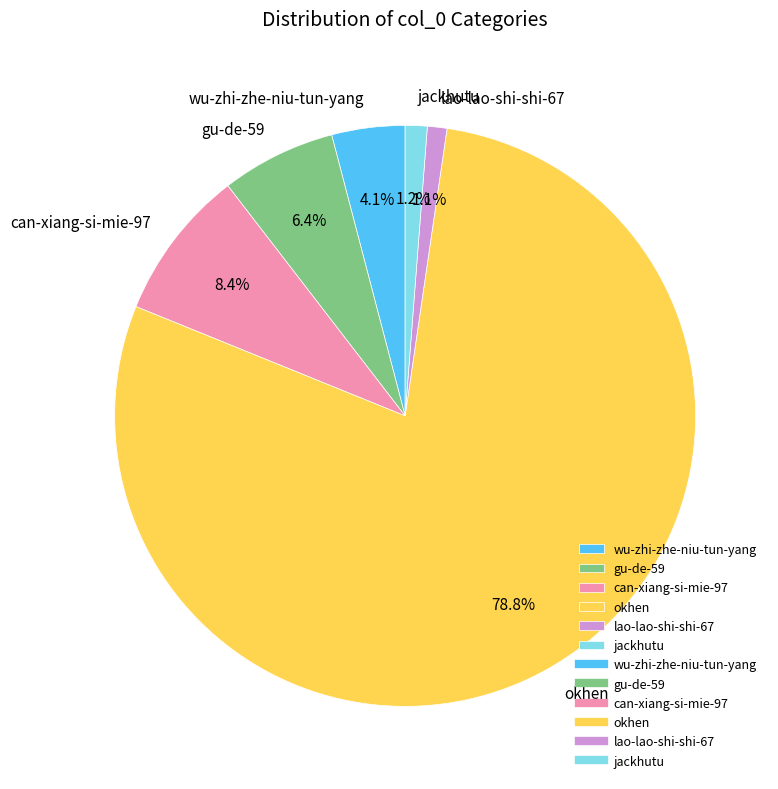

To the nearest percent, what is the difference between the largest and smallest slice percentages?

78%